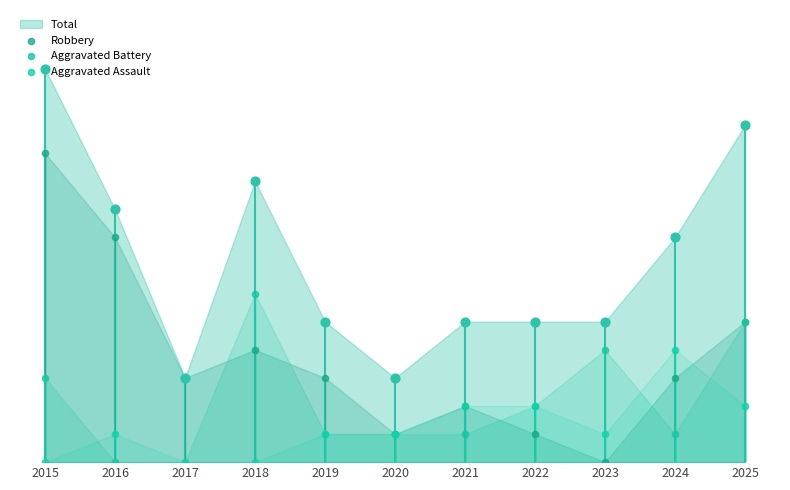

Which series contains the lowest Y value?

Robbery